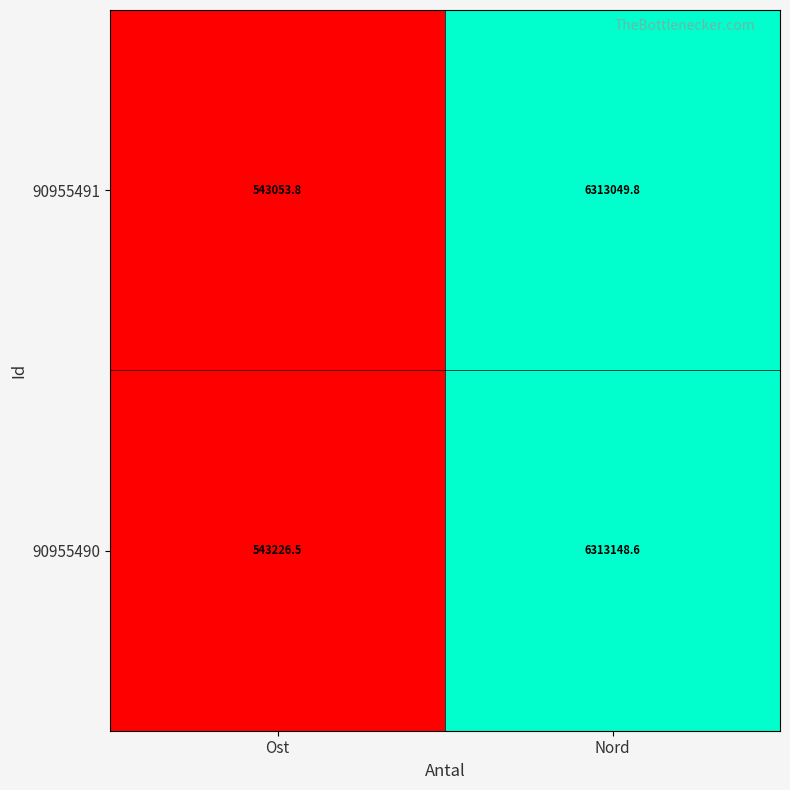

Which series has the largest total across all categories?

90955490